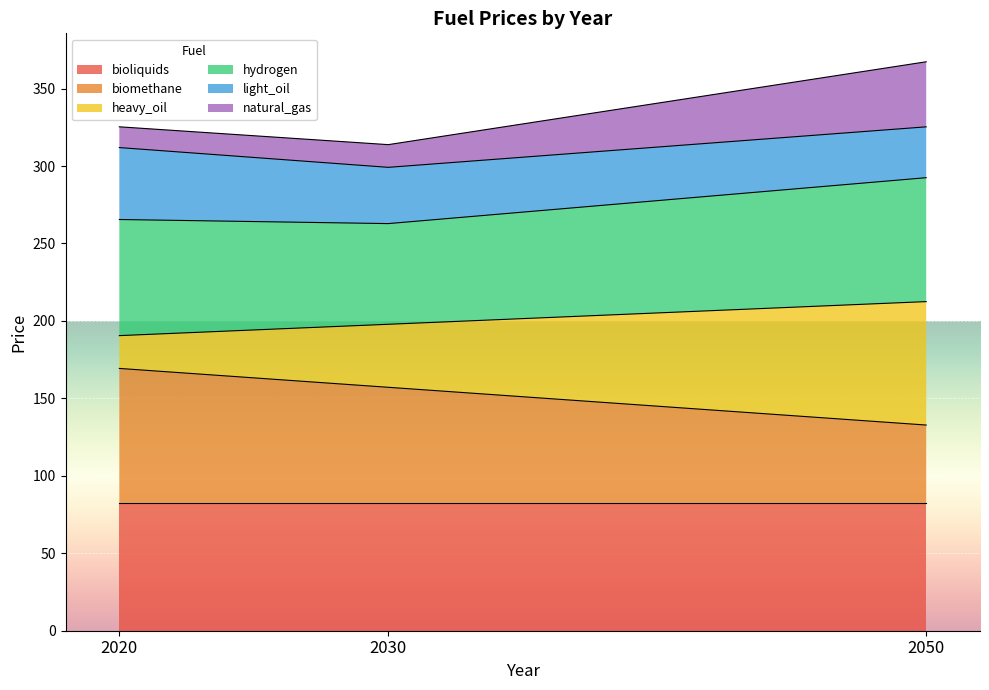

What are all the series names shown in the legend?

bioliquids, biomethane, heavy_oil, hydrogen, light_oil, natural_gas